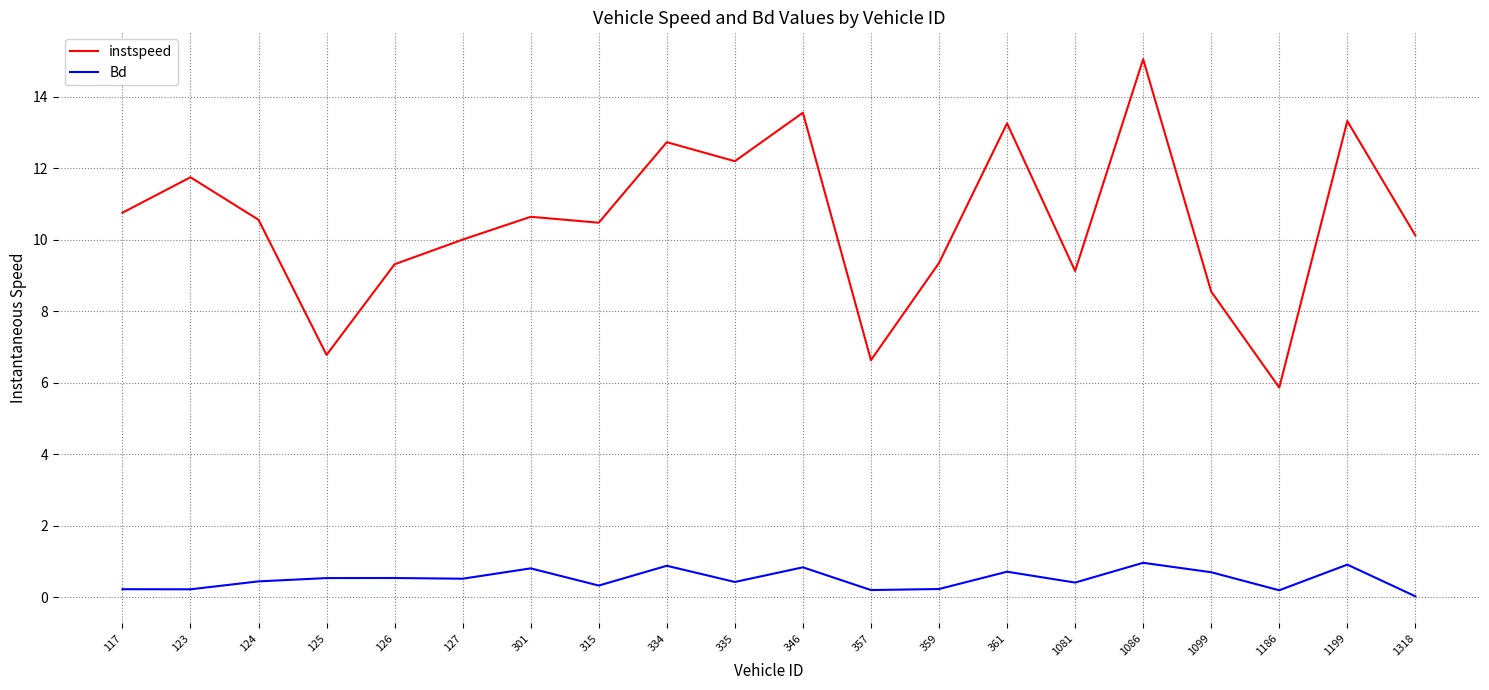

What is the total value across all series at 335?

12.6